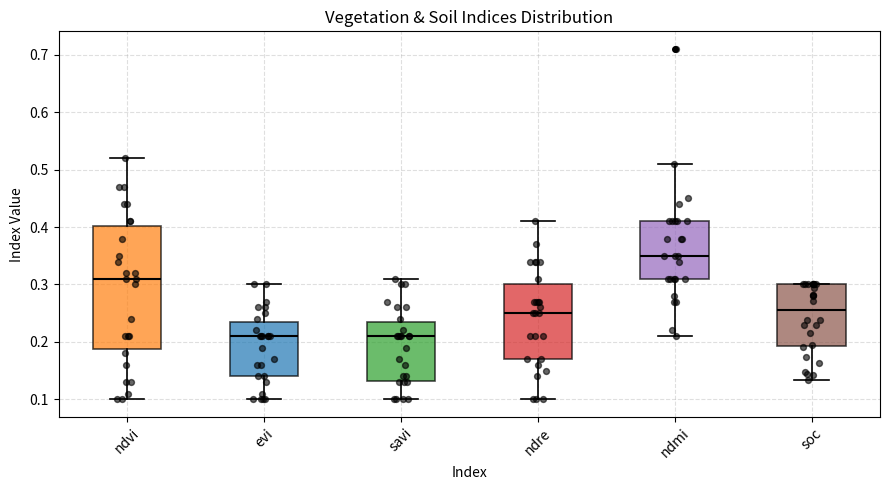

Where does the upper whisker of the box for evi end on the y-axis? The values are not printed on the chart, so give them approximately, as read against the axis.

0.30